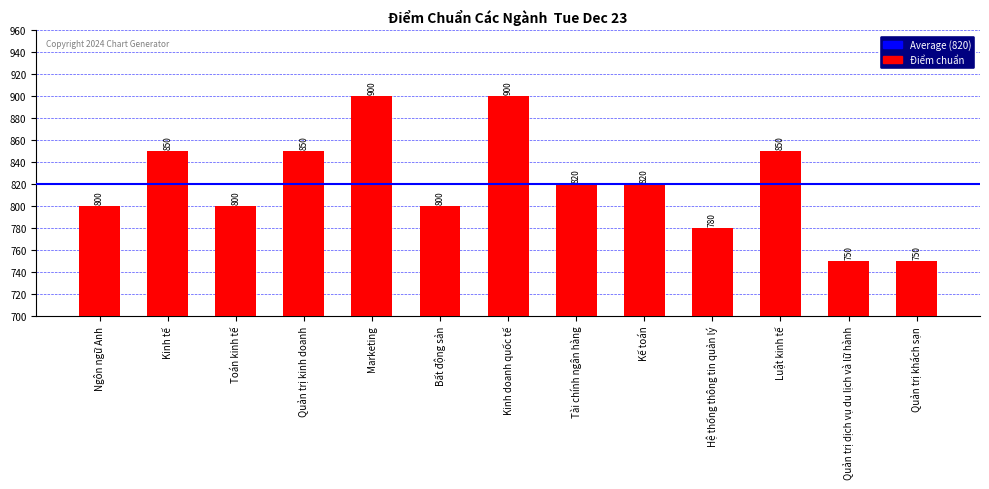

What is the minimum value shown in the chart?

750